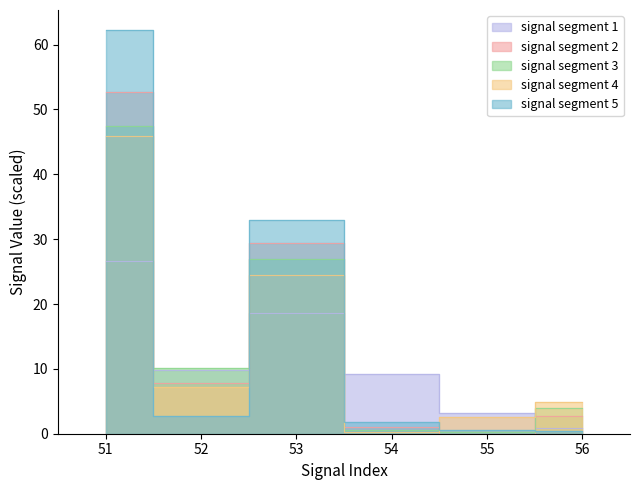

What is the sum of the signal segment 5 values at 52 and 56?

3.1